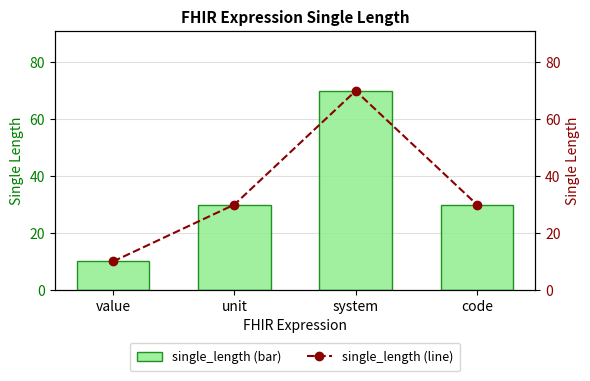

Rank the series by their maximum value, from lowest to highest.

single_length, single_length (line)